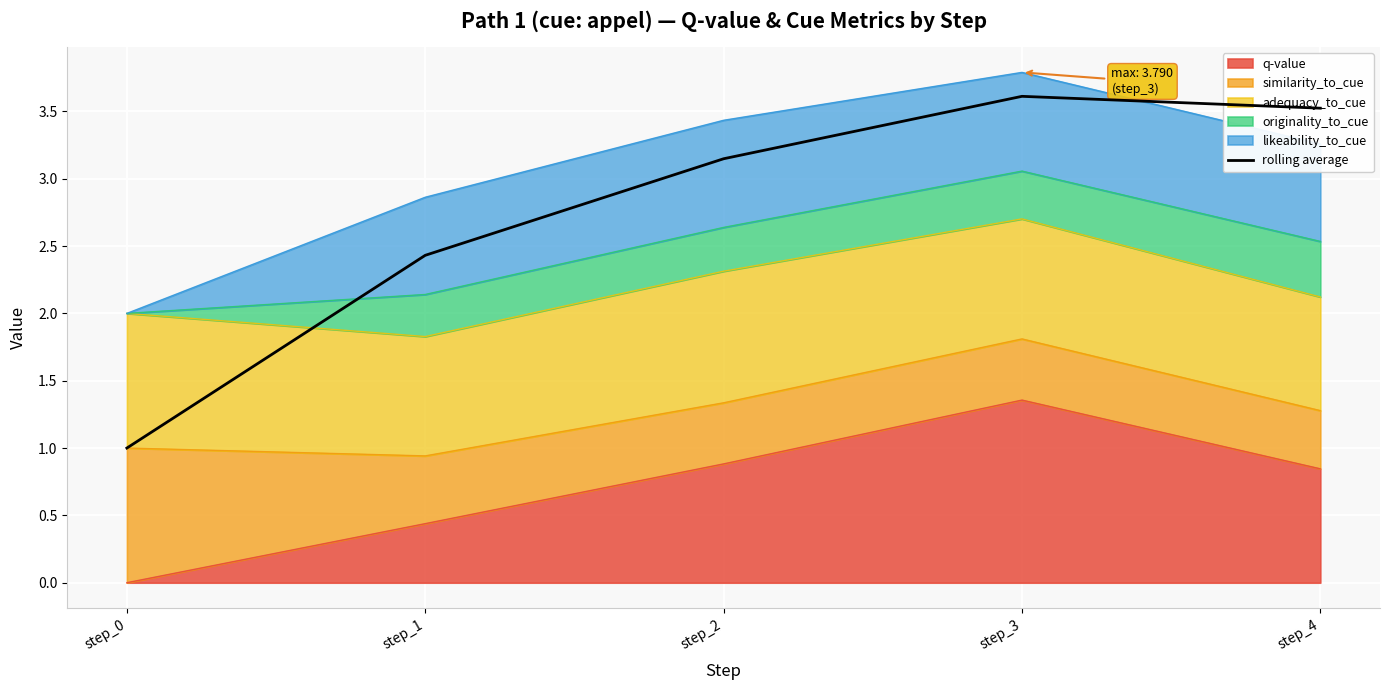

Reading left to right, list all the values displayed in this chart.

step_0=1.0	step_1=2.4	step_2=3.1	step_3=3.6	step_4=3.5